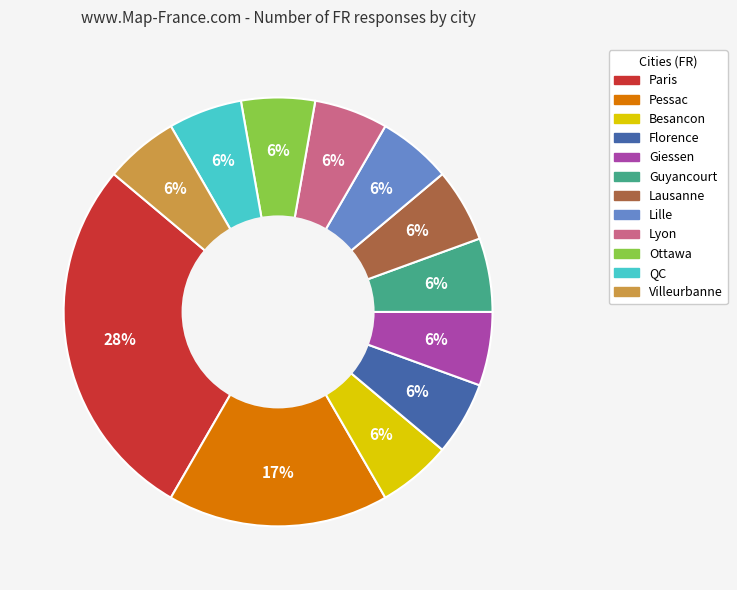

How many segments does this pie chart have?

12